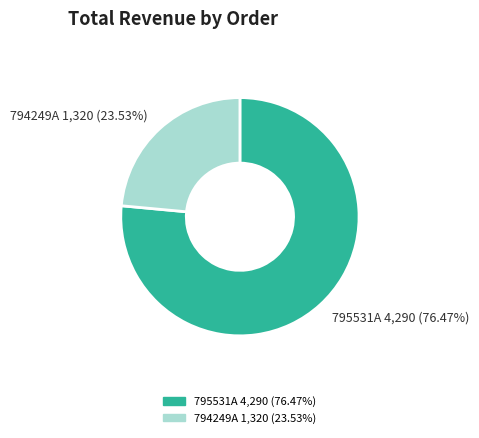

Which category accounts for the majority?

795531A